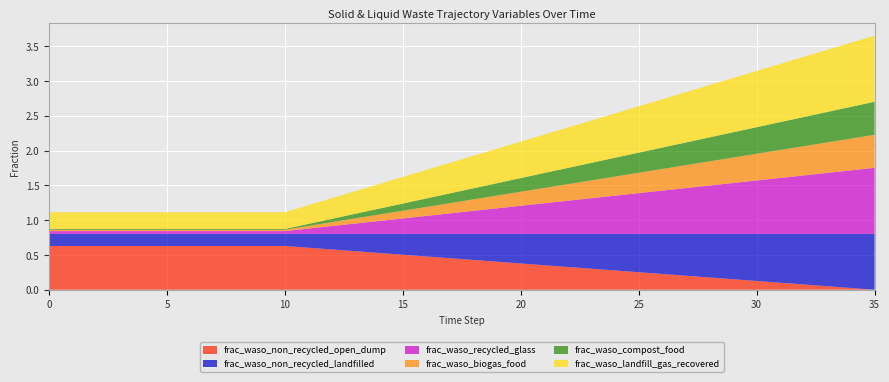

Reading left to right, transcribe all the data shown in this chart.

frac_waso_non_recycled_open_dump: 0=0.6	1=0.6	2=0.6	3=0.6	4=0.6	5=0.6	6=0.6	7=0.6	8=0.6	9=0.6	10=0.6	11=0.6	12=0.6	13=0.6	14=0.5	15=0.5	16=0.5	17=0.5	18=0.4	19=0.4	20=0.4	21=0.4	22=0.3	23=0.3	24=0.3	25=0.3	26=0.2	27=0.2	28=0.2	29=0.2	30=0.1	31=0.1	32=0.1	33=0.1	34=0.0	35=0.0
frac_waso_non_recycled_landfilled: 0=0.2	1=0.2	2=0.2	3=0.2	4=0.2	5=0.2	6=0.2	7=0.2	8=0.2	9=0.2	10=0.2	11=0.2	12=0.2	13=0.2	14=0.3	15=0.3	16=0.3	17=0.4	18=0.4	19=0.4	20=0.4	21=0.5	22=0.5	23=0.5	24=0.5	25=0.6	26=0.6	27=0.6	28=0.6	29=0.7	30=0.7	31=0.7	32=0.7	33=0.8	34=0.8	35=0.8
frac_waso_recycled_glass: 0=0.0	1=0.0	2=0.0	3=0.0	4=0.0	5=0.0	6=0.0	7=0.0	8=0.0	9=0.0	10=0.0	11=0.1	12=0.1	13=0.1	14=0.2	15=0.2	16=0.3	17=0.3	18=0.3	19=0.4	20=0.4	21=0.4	22=0.5	23=0.5	24=0.5	25=0.6	26=0.6	27=0.7	28=0.7	29=0.7	30=0.8	31=0.8	32=0.8	33=0.9	34=0.9	35=0.9
frac_waso_biogas_food: 0=0.0	1=0.0	2=0.0	3=0.0	4=0.0	5=0.0	6=0.0	7=0.0	8=0.0	9=0.0	10=0.0	11=0.0	12=0.1	13=0.1	14=0.1	15=0.1	16=0.1	17=0.1	18=0.2	19=0.2	20=0.2	21=0.2	22=0.2	23=0.3	24=0.3	25=0.3	26=0.3	27=0.3	28=0.3	29=0.4	30=0.4	31=0.4	32=0.4	33=0.4	34=0.5	35=0.5
frac_waso_compost_food: 0=0.0	1=0.0	2=0.0	3=0.0	4=0.0	5=0.0	6=0.0	7=0.0	8=0.0	9=0.0	10=0.0	11=0.0	12=0.0	13=0.1	14=0.1	15=0.1	16=0.1	17=0.1	18=0.2	19=0.2	20=0.2	21=0.2	22=0.2	23=0.3	24=0.3	25=0.3	26=0.3	27=0.3	28=0.3	29=0.4	30=0.4	31=0.4	32=0.4	33=0.4	34=0.5	35=0.5
frac_waso_landfill_gas_recovered: 0=0.2	1=0.2	2=0.2	3=0.2	4=0.2	5=0.2	6=0.2	7=0.2	8=0.2	9=0.2	10=0.2	11=0.3	12=0.3	13=0.3	14=0.4	15=0.4	16=0.4	17=0.4	18=0.5	19=0.5	20=0.5	21=0.6	22=0.6	23=0.6	24=0.6	25=0.7	26=0.7	27=0.7	28=0.8	29=0.8	30=0.8	31=0.8	32=0.9	33=0.9	34=0.9	35=0.9